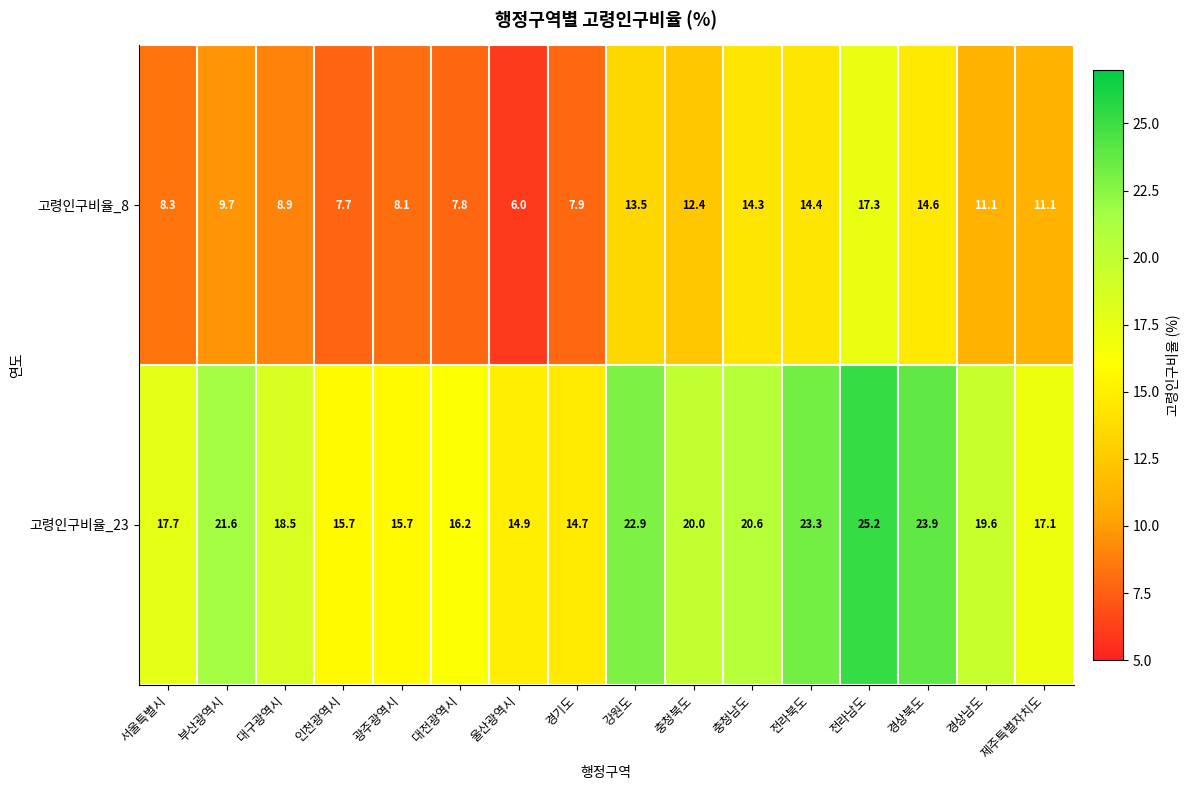

What is the minimum value shown in the chart?

6.0